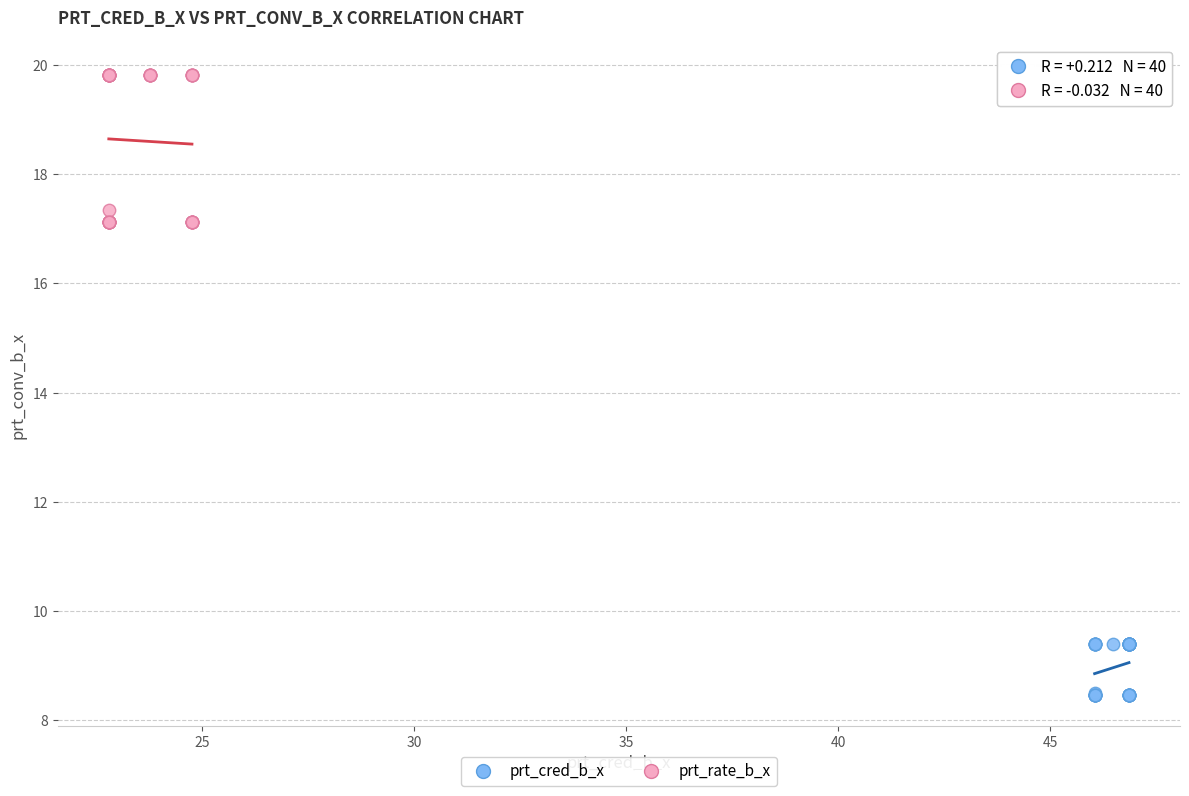

Which series reaches the maximum Y coordinate?

prt_rate_b_x